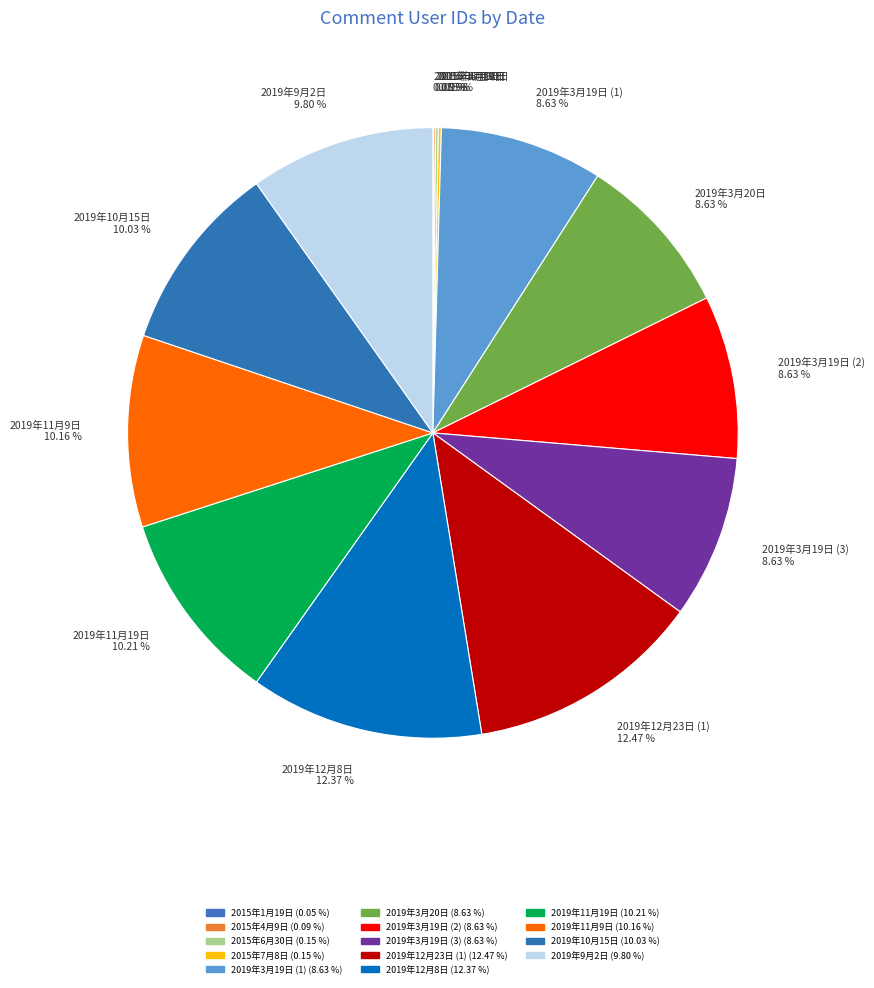

To the nearest percent, what is the difference between the largest and smallest slice percentages?

12%